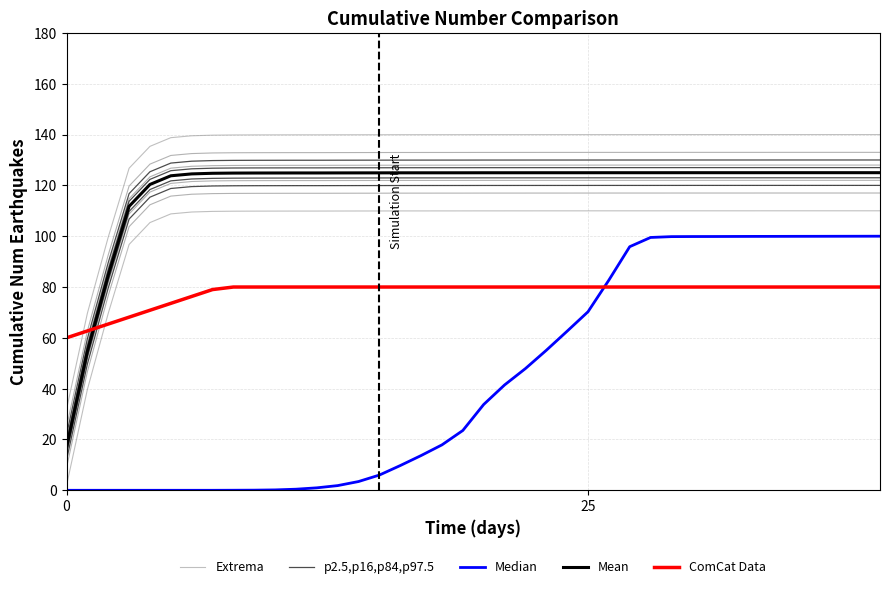

The Extrema series shows 40.0 at 38. True or false?

False